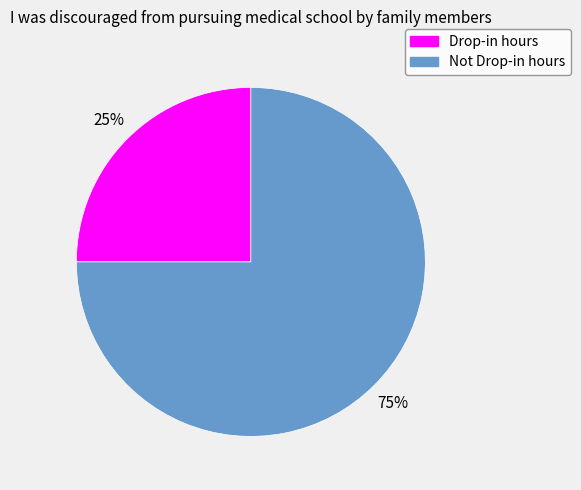

To the nearest percent, what portion does Drop-in hours represent?

25%